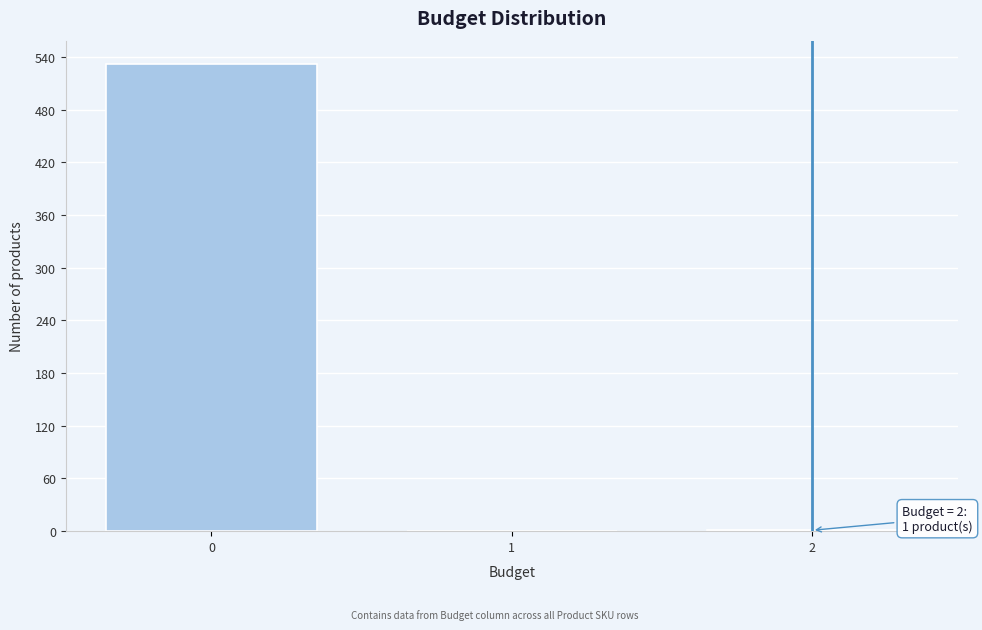

The value at 0 is 740. True or false?

False